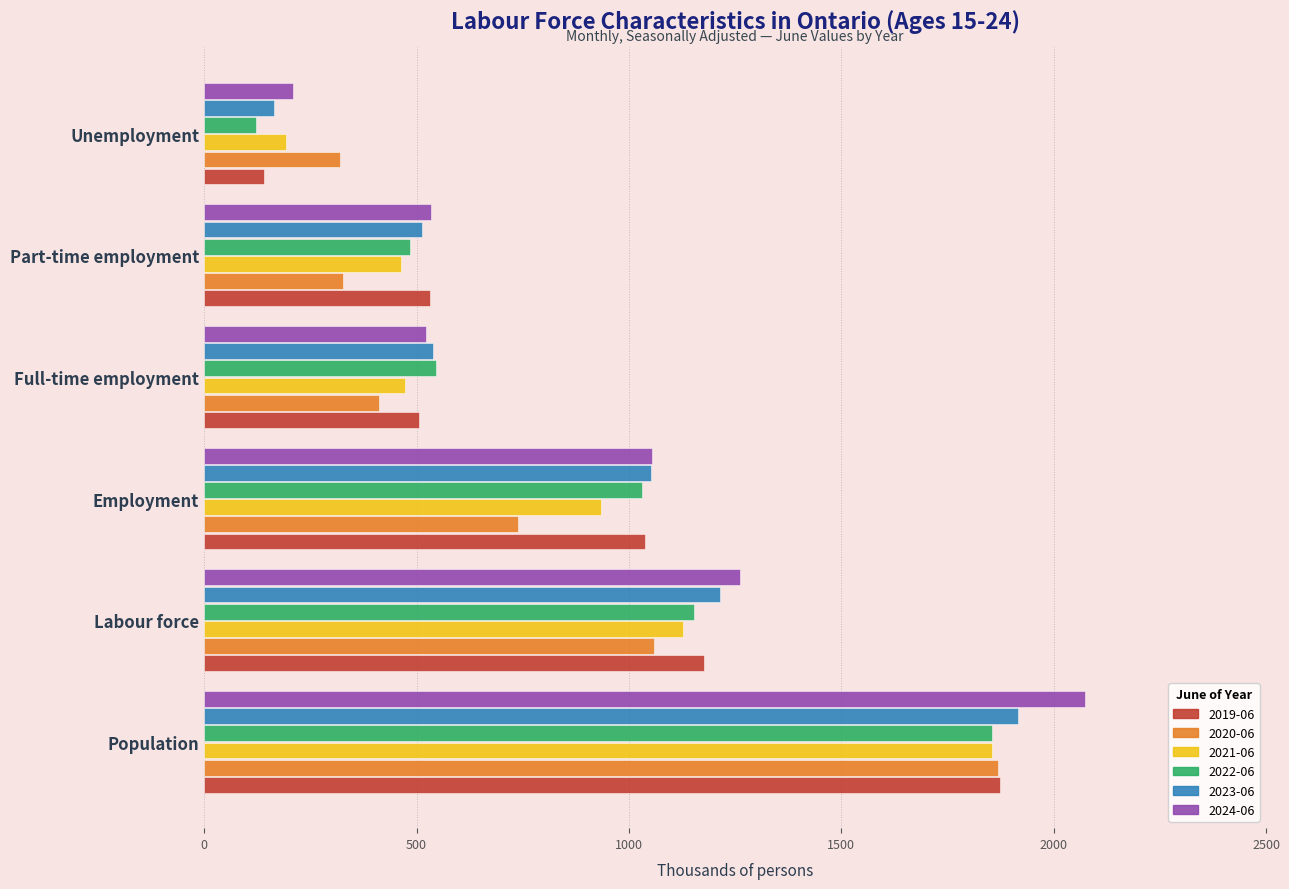

Which series has the largest range (max minus min)?

2024-06